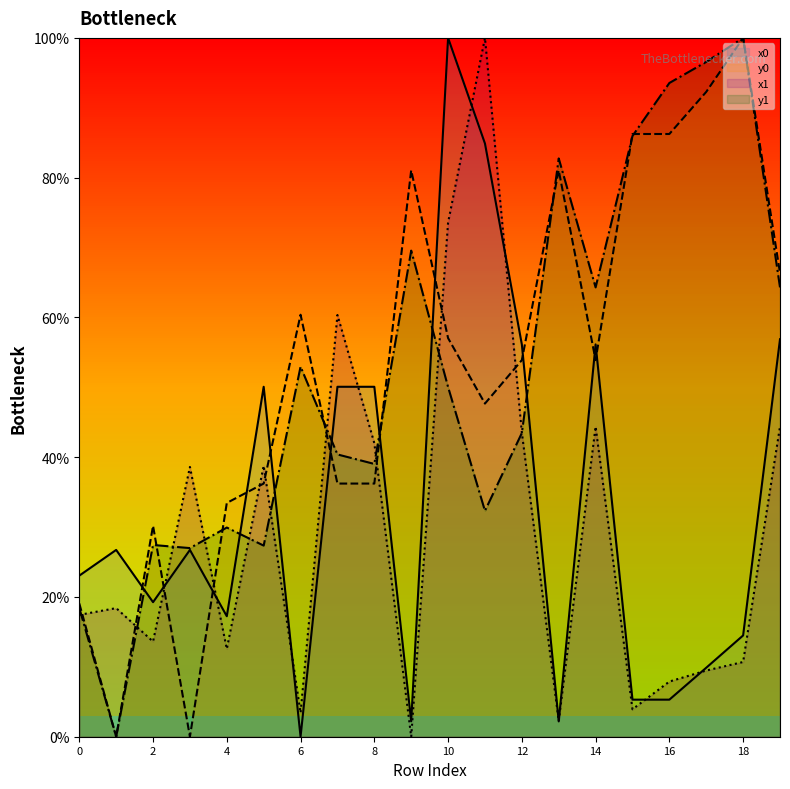

In x1, how many points are higher than both neighbors (excluding endpoints)?

6